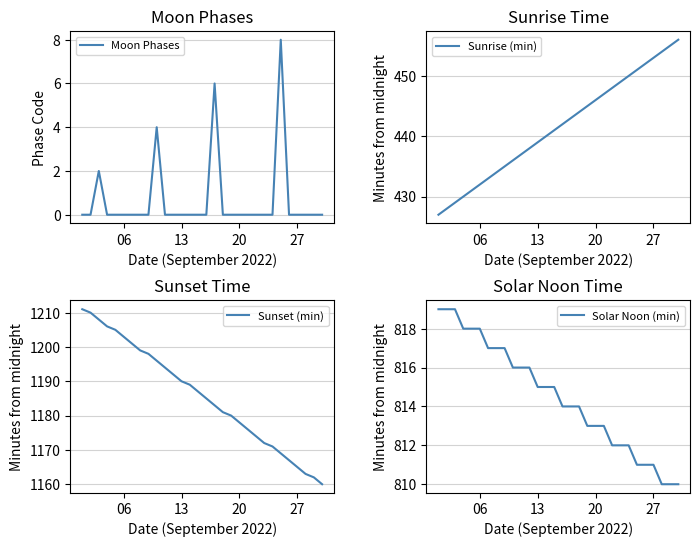

Is the value of Moon Phases at 28 greater than the value of Sunrise (min) at 25?

No